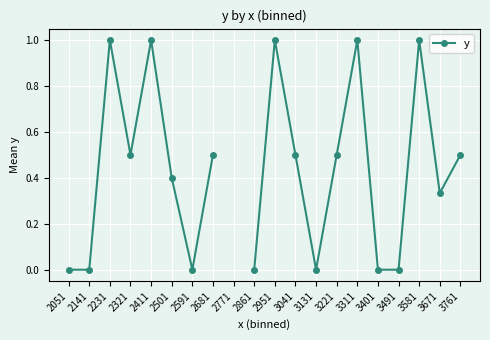

How many values are above zero?

12